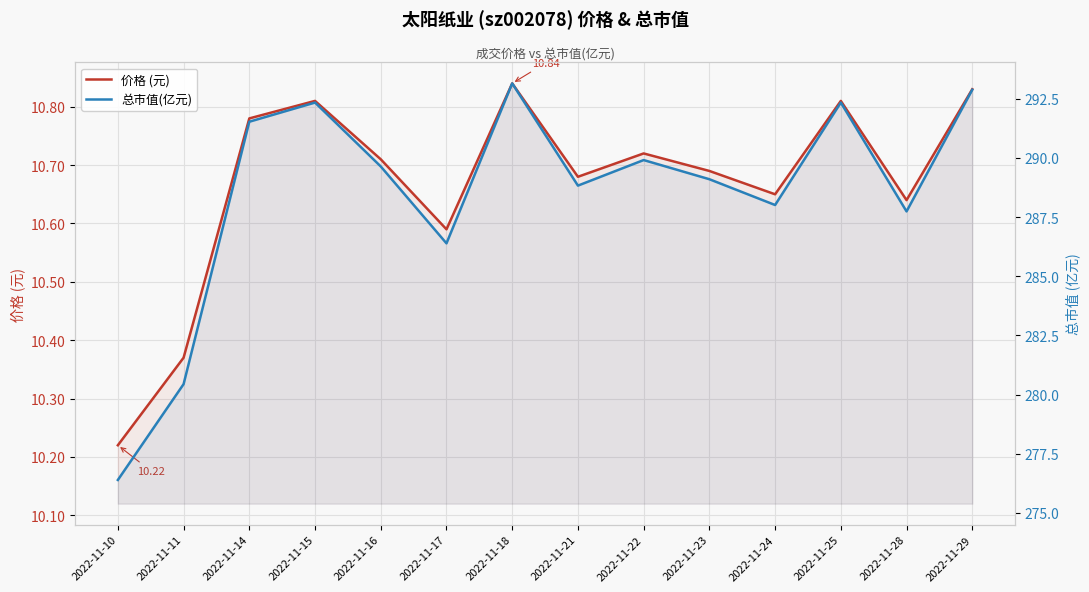

Reading left to right, what are all the values shown in this chart?

价格 (元): 2022-11-10=10.2	2022-11-11=10.4	2022-11-14=10.8	2022-11-15=10.8	2022-11-16=10.7	2022-11-17=10.6	2022-11-18=10.8	2022-11-21=10.7	2022-11-22=10.7	2022-11-23=10.7	2022-11-24=10.7	2022-11-25=10.8	2022-11-28=10.6	2022-11-29=10.8
总市值(亿元): 2022-11-10=276.4	2022-11-11=280.4	2022-11-14=291.5	2022-11-15=292.3	2022-11-16=289.6	2022-11-17=286.4	2022-11-18=293.1	2022-11-21=288.8	2022-11-22=289.9	2022-11-23=289.1	2022-11-24=288.0	2022-11-25=292.3	2022-11-28=287.7	2022-11-29=292.9